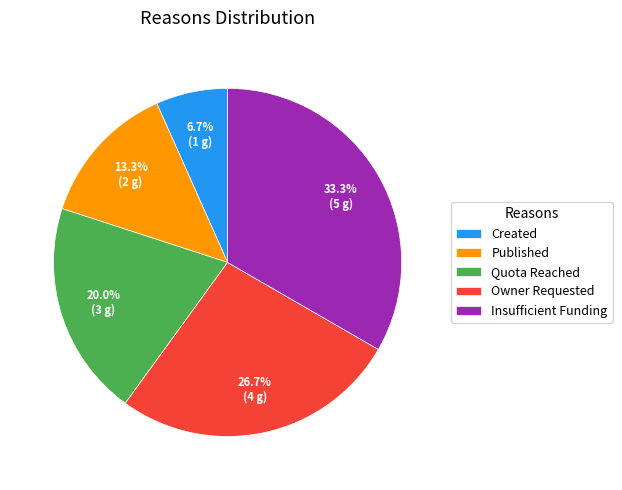

Is there any slice that represents more than half of the pie?

No